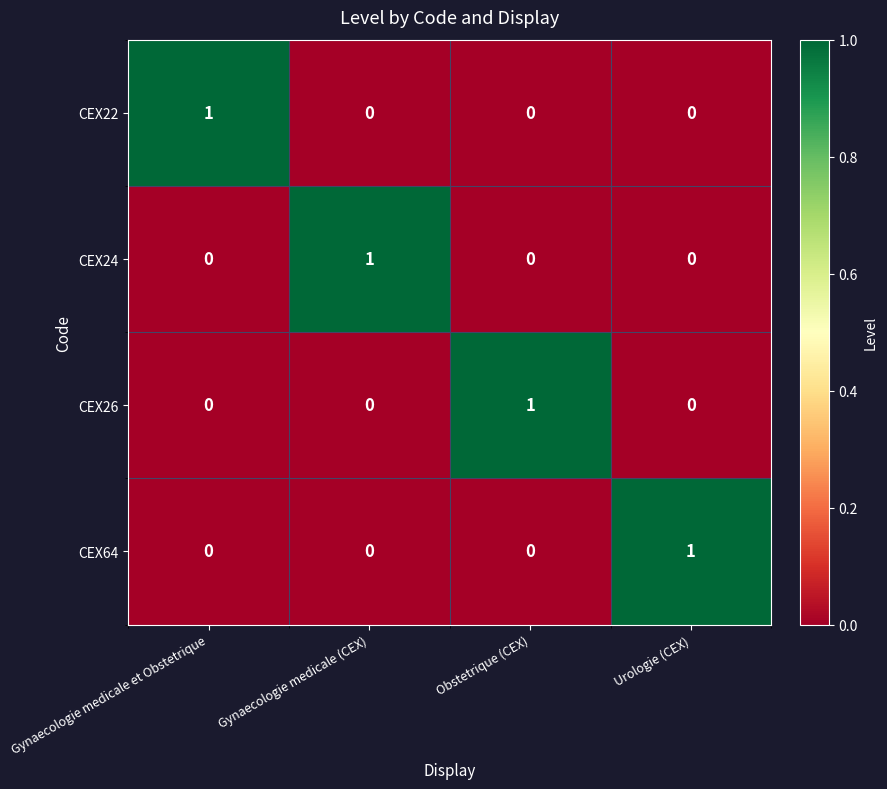

Is the value of CEX24 at Gynaecologie medicale (CEX) greater than the value of CEX64 at Gynaecologie medicale (CEX)?

Yes